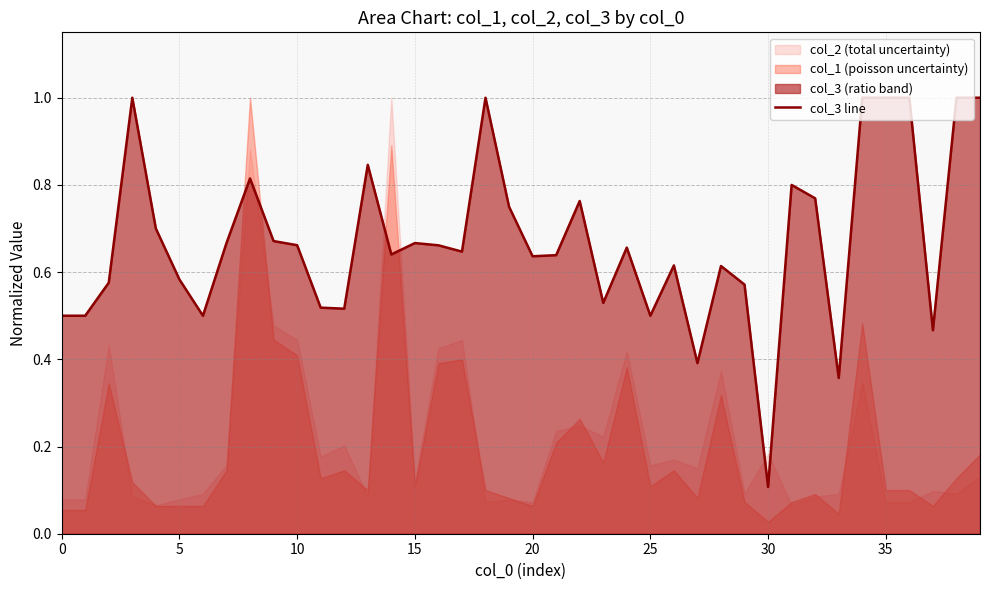

Reading right to left, extract all data points from this chart.

1.0	1.0	0.5	1.0	1.0	1.0	0.4	0.8	0.8	0.1	0.6	0.6	0.4	0.6	0.5	0.7	0.5	0.8	0.6	0.6	0.8	1.0	0.6	0.7	0.7	0.6	0.8	0.5	0.5	0.7	0.7	0.8	0.7	0.5	0.6	0.7	1.0	0.6	0.5	0.5